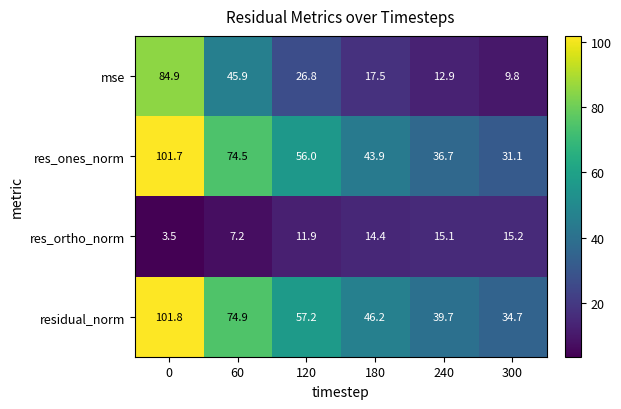

What is the spread (max minus min) of values at 60?

67.7